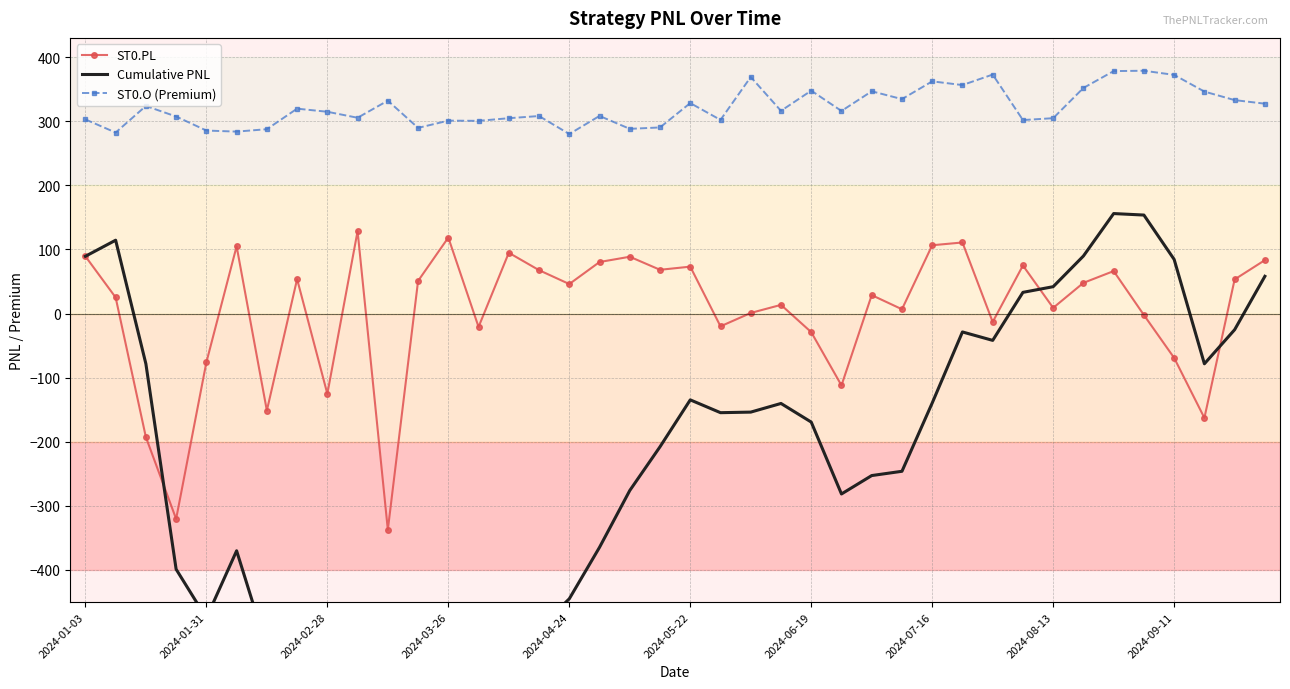

True or false: Cumulative PNL and ST0.O (Premium) intersect in this chart.

False